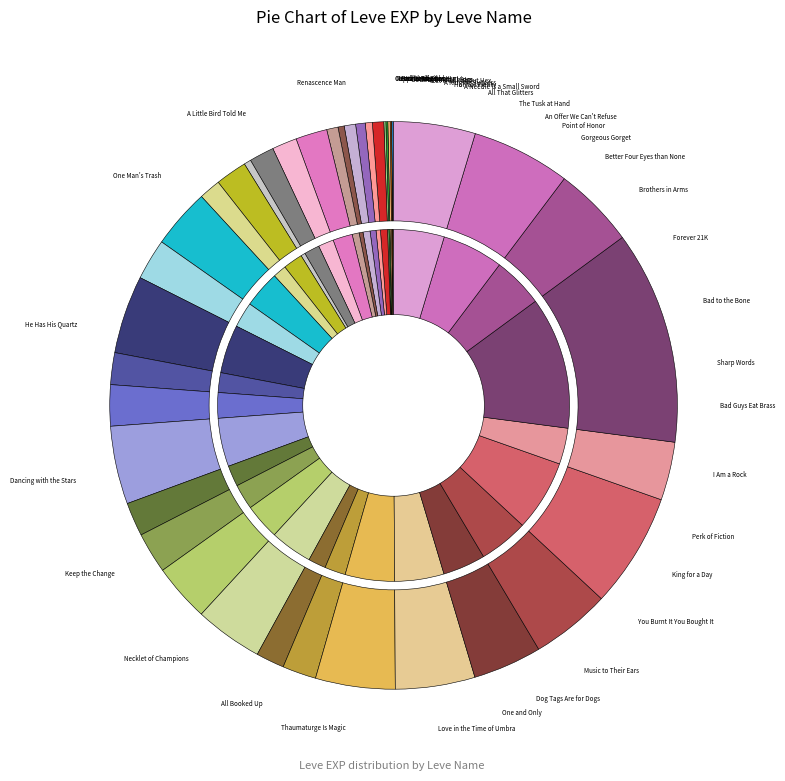

Count the number of slices in the pie.

40